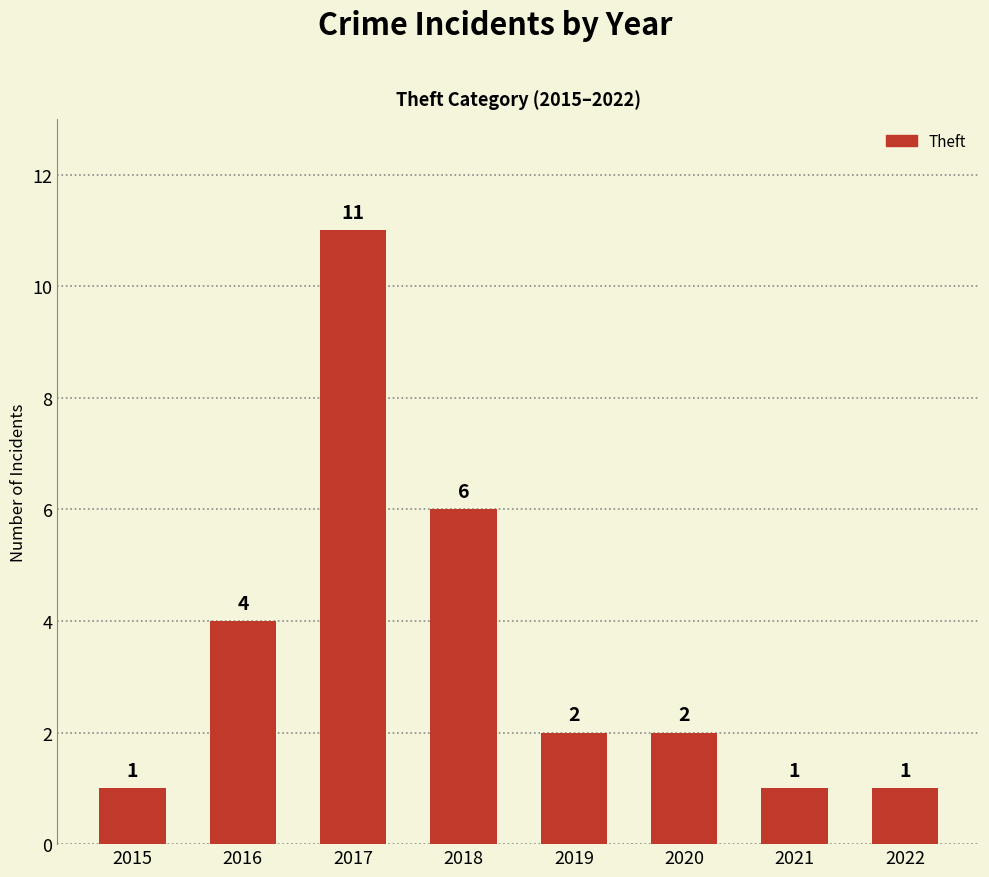

How many categories are shown in the chart?

8